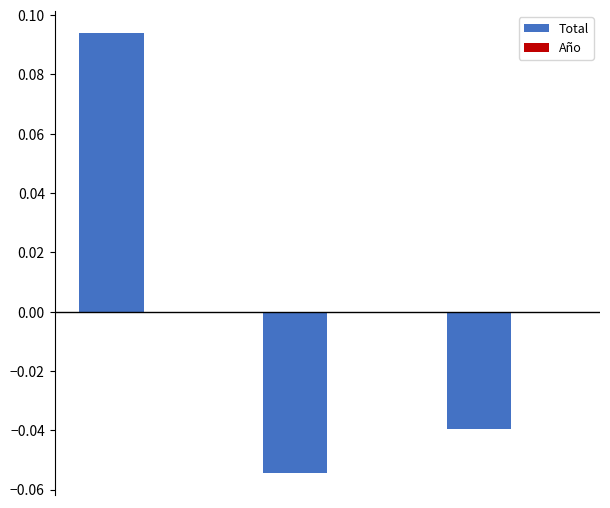

How many data points are less than 0?

2